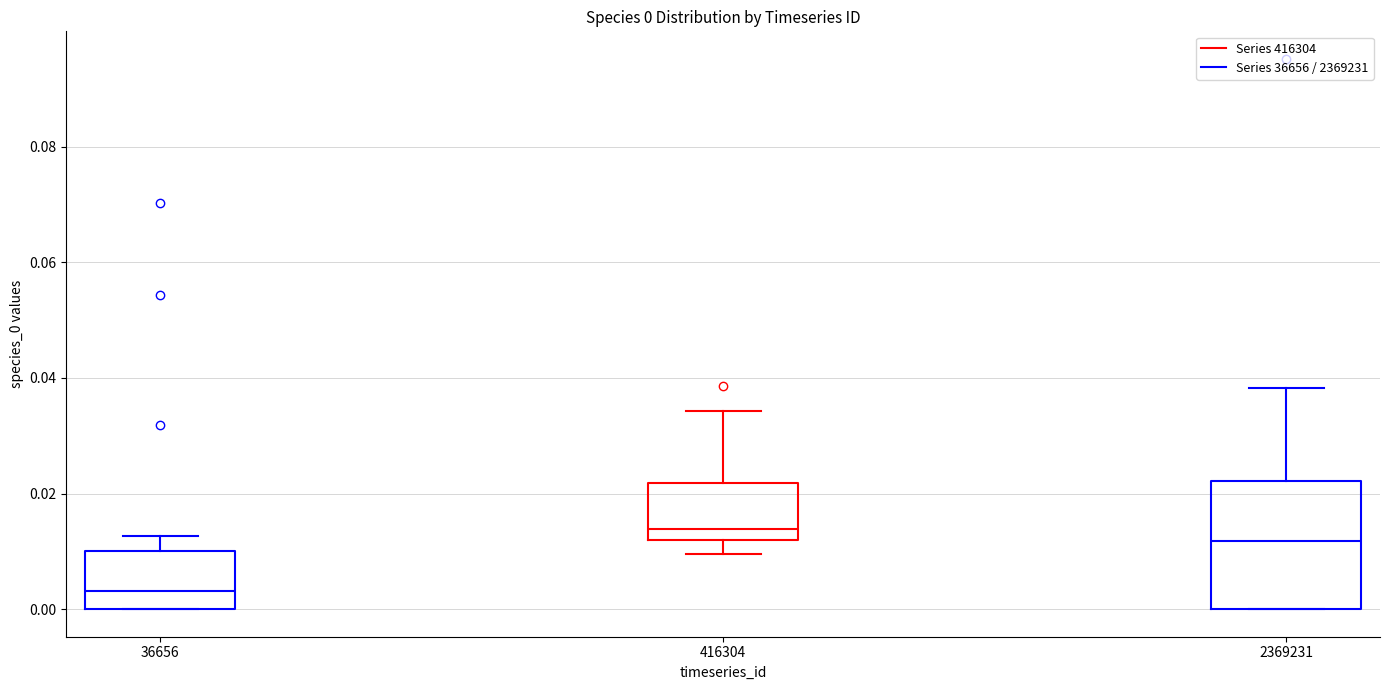

Which box is the tallest, from its lower edge to its upper edge?

2369231